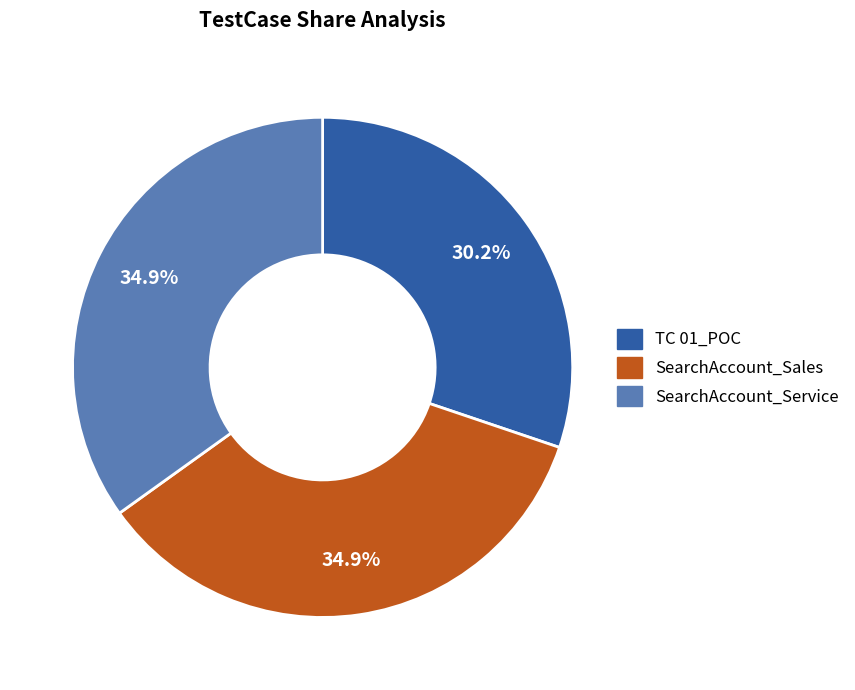

To the nearest percent, what is the combined percentage of TC 01_POC and SearchAccount_Sales?

65%